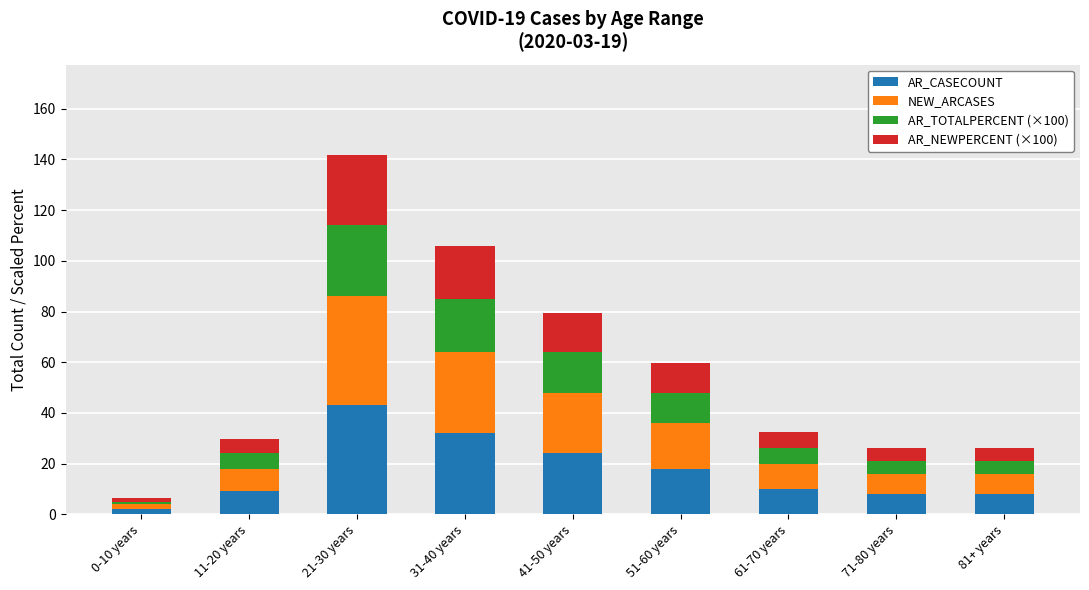

Is it true that AR_CASECOUNT equals 8.2 at 31-40 years?

False